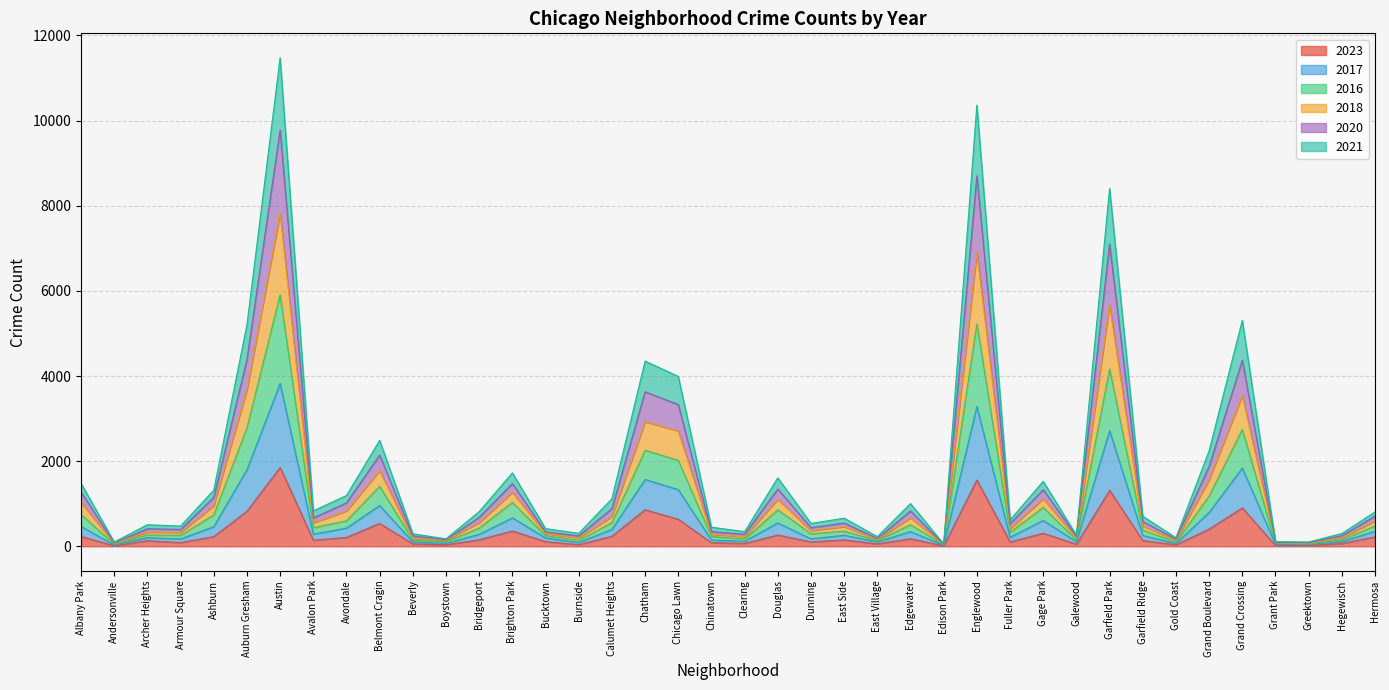

What are all the series names shown in the legend?

2023, 2017, 2016, 2018, 2020, 2021